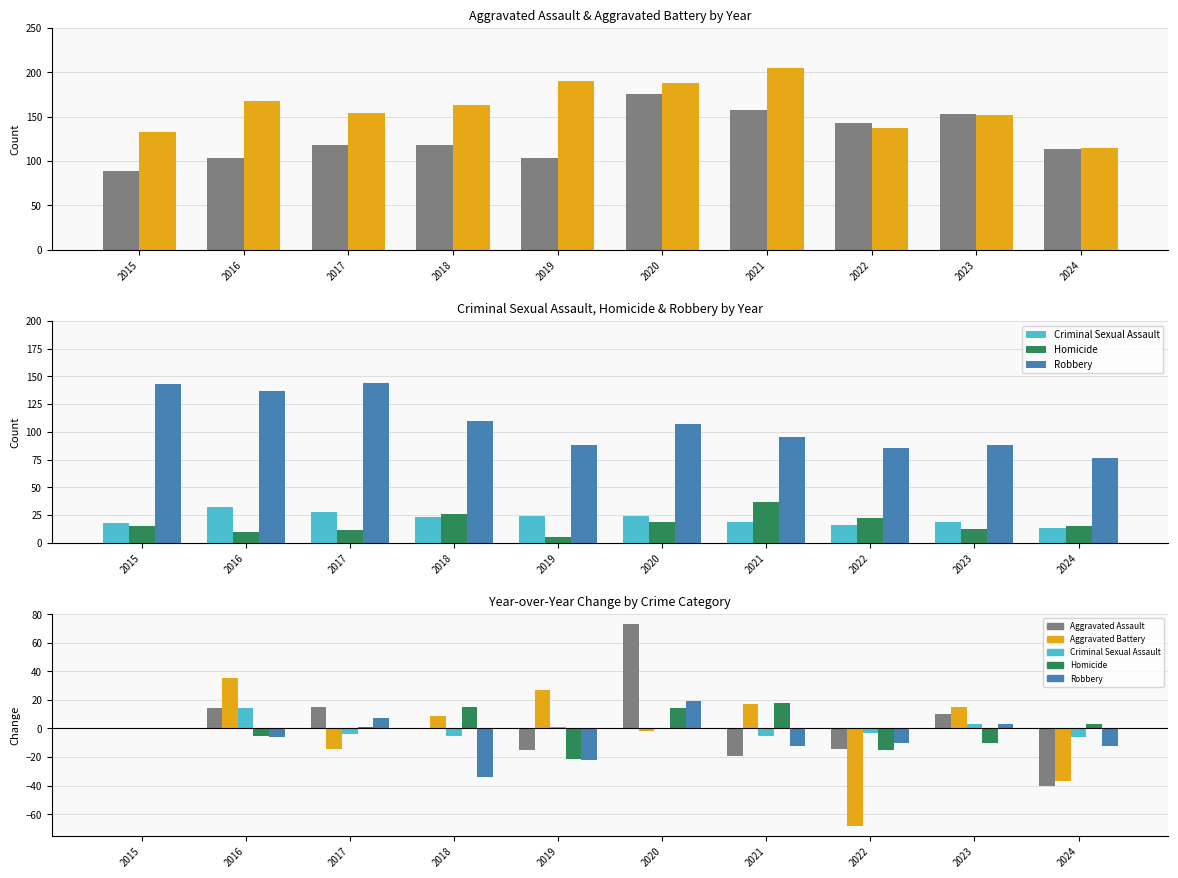

Is the value of Homicide at 2020 greater than the value of Criminal Sexual Assault at 2016?

No